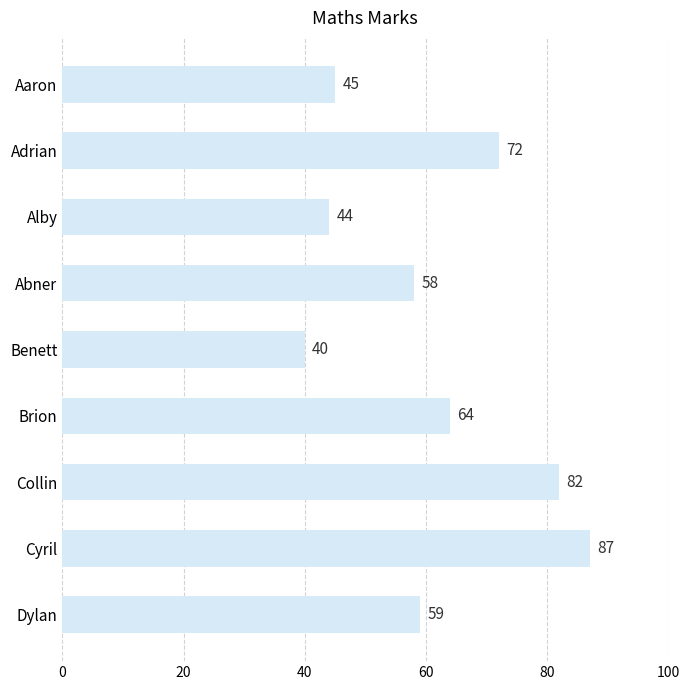

What is the ratio of the value at Dylan to the value at Adrian?

0.8